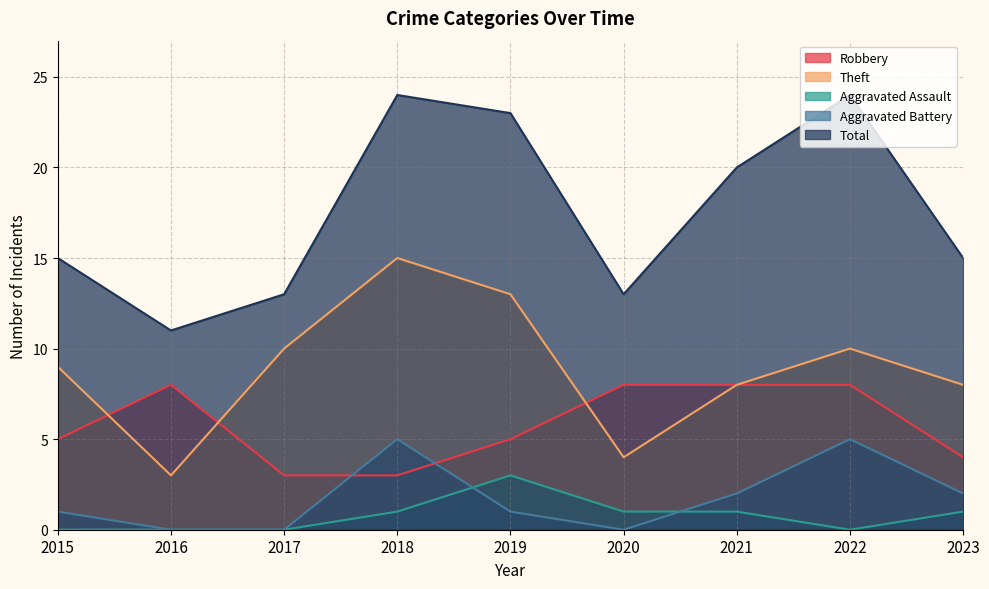

What is the approximate value of Aggravated Assault at 2019?

3